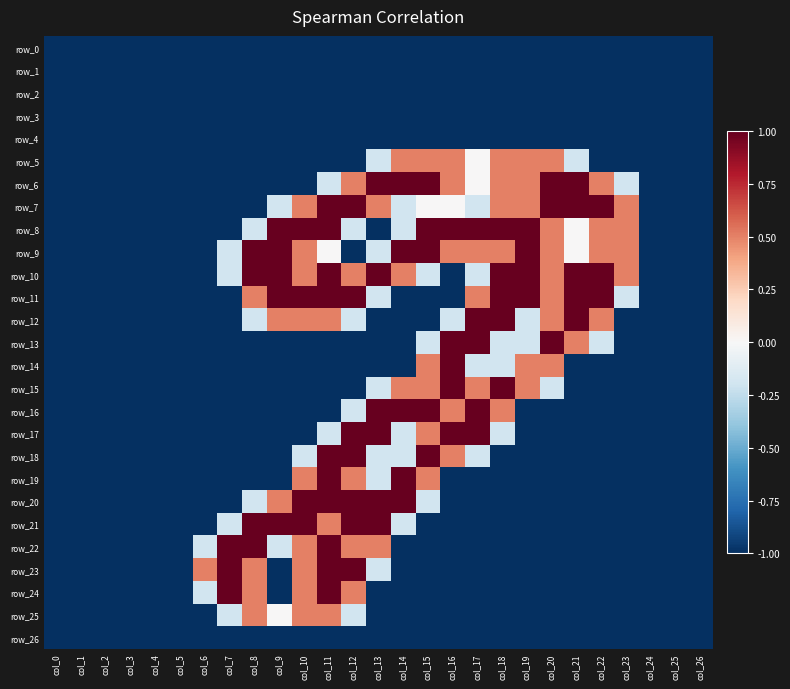

How many values in row_13 are above zero?

4